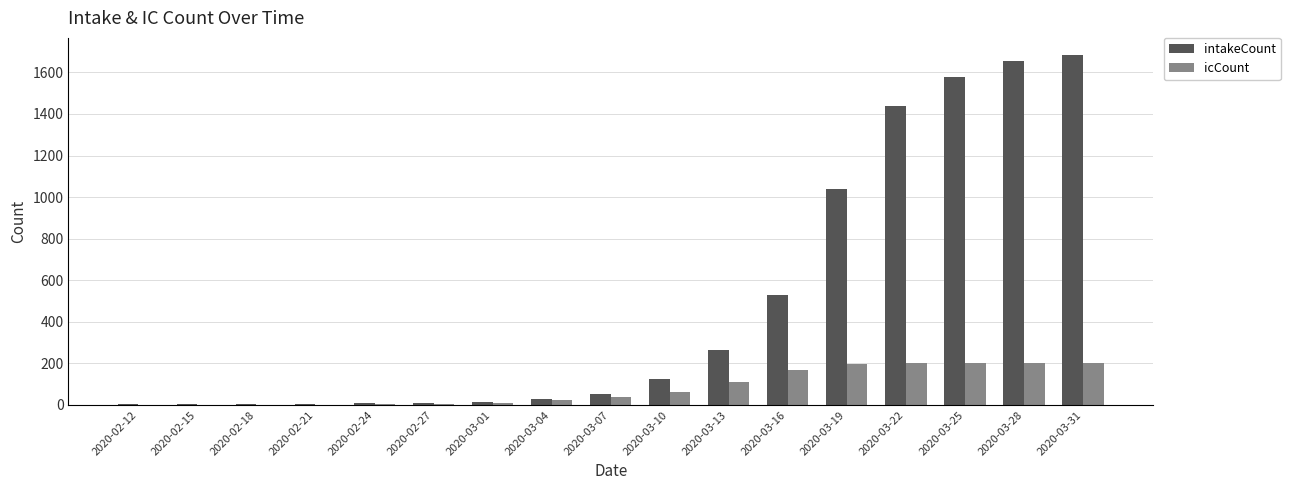

At which label is intakeCount closest to 842?

2020-03-19